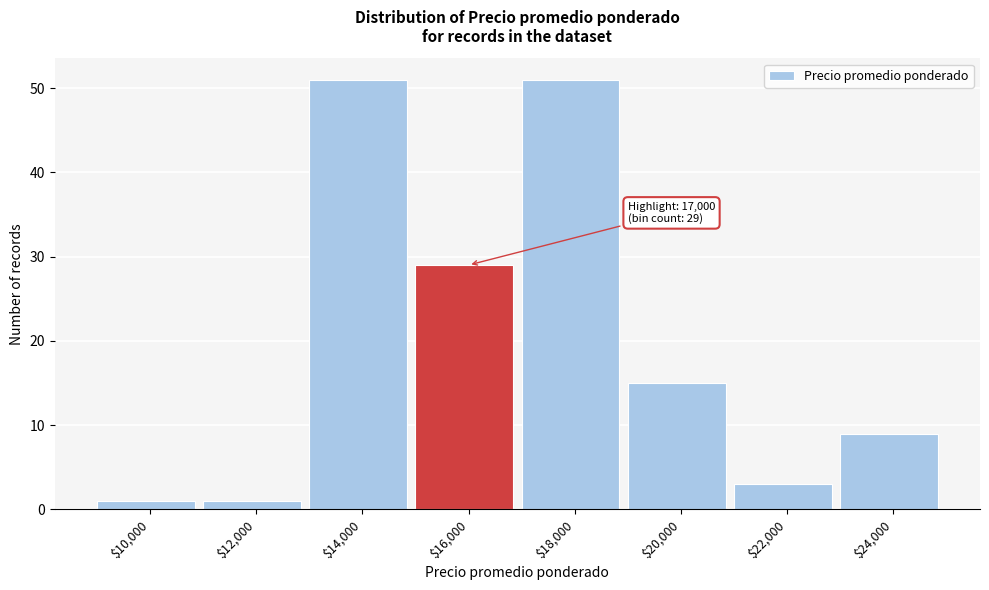

Reading left to right, what are all the values shown in this chart?

1	1	51	29	51	15	3	9